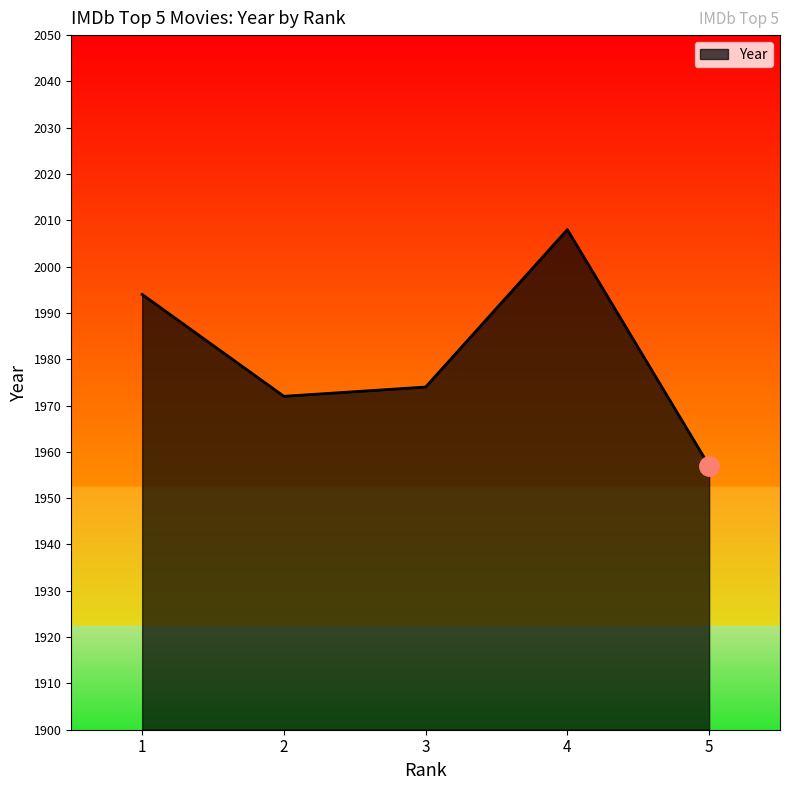

At which label is the value closest to 1982?

3